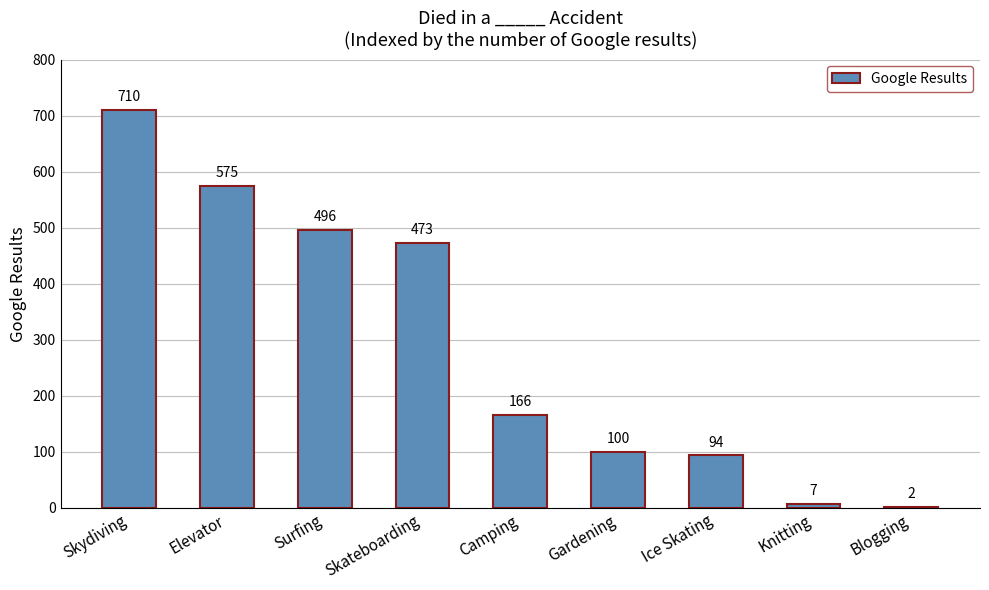

At which category does the chart reach its peak across all series?

Skydiving